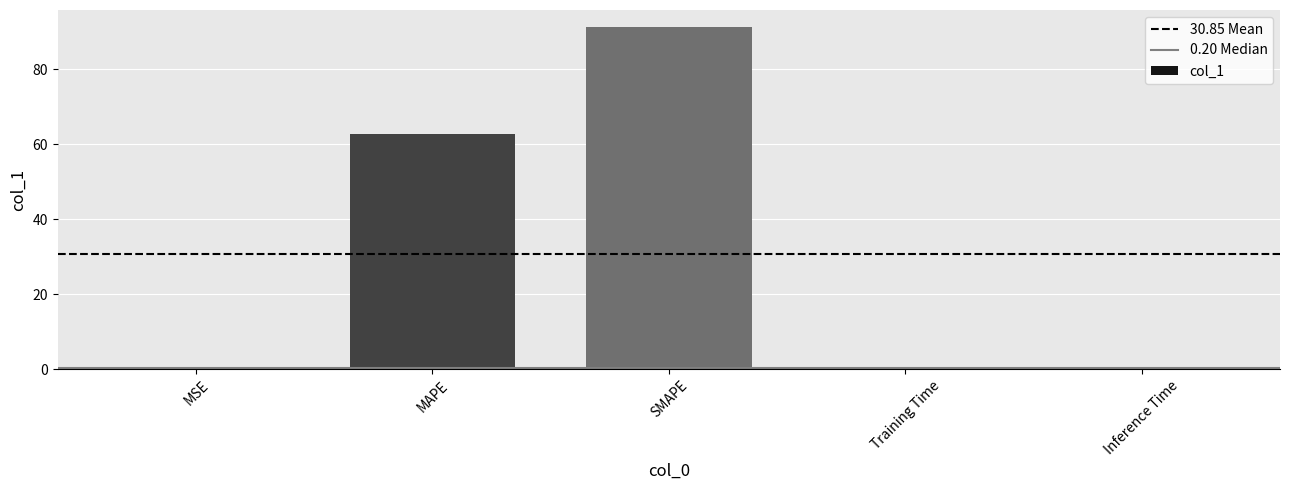

Between MSE and SMAPE, which is larger?

SMAPE